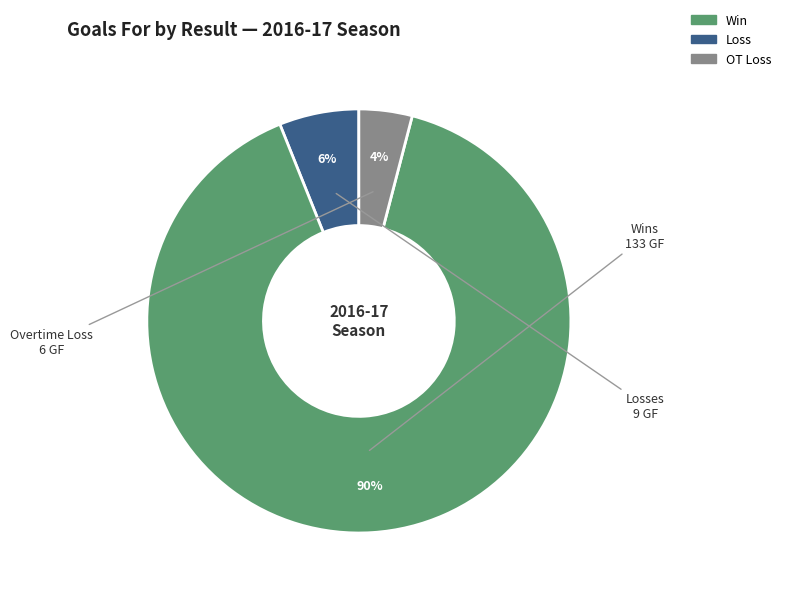

To the nearest percent, what is the average slice percentage?

33%